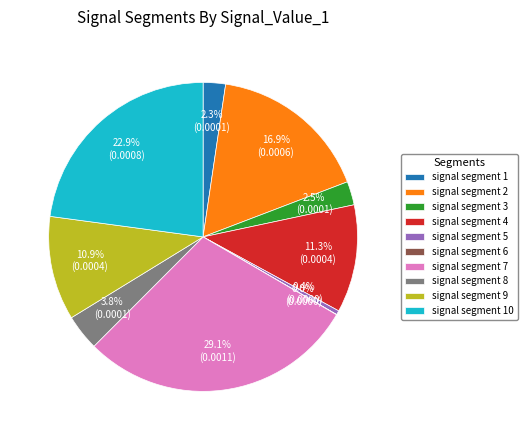

Which has a higher value, signal segment 3 or signal segment 9?

signal segment 9